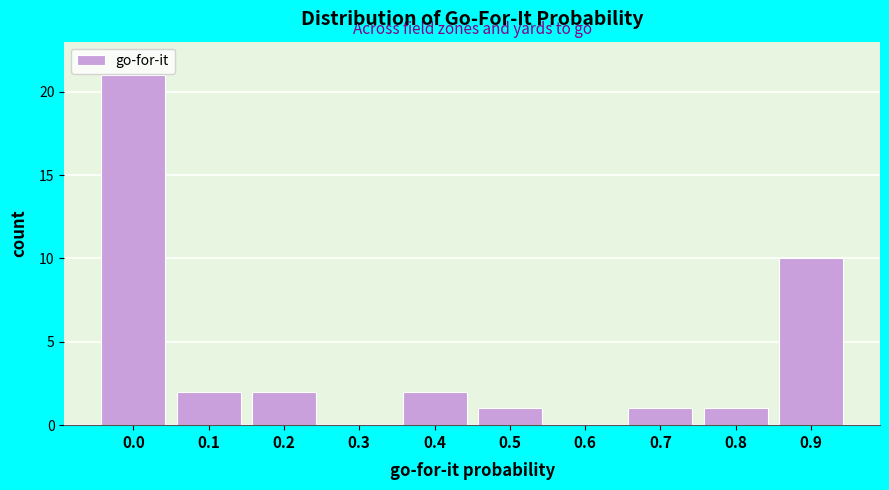

Reading left to right, list all the values displayed in this chart.

0.0=21	0.1=2	0.2=2	0.3=0	0.4=2	0.5=1	0.6=0	0.7=1	0.8=1	0.9=10